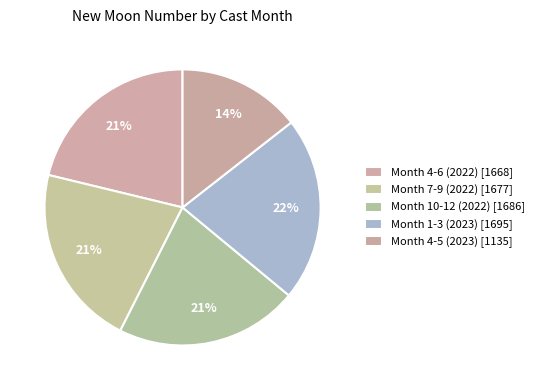

How many slices are in this pie chart?

5